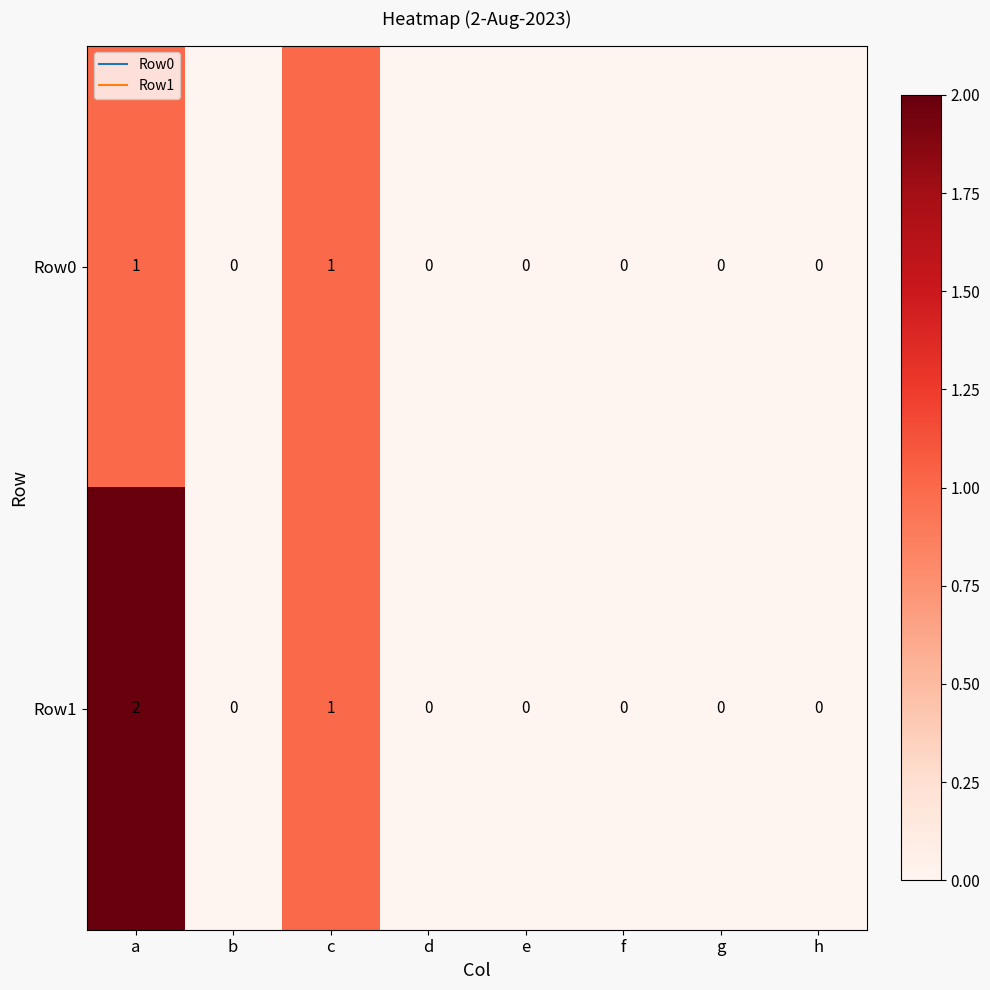

Which series has the widest spread of values?

Row1